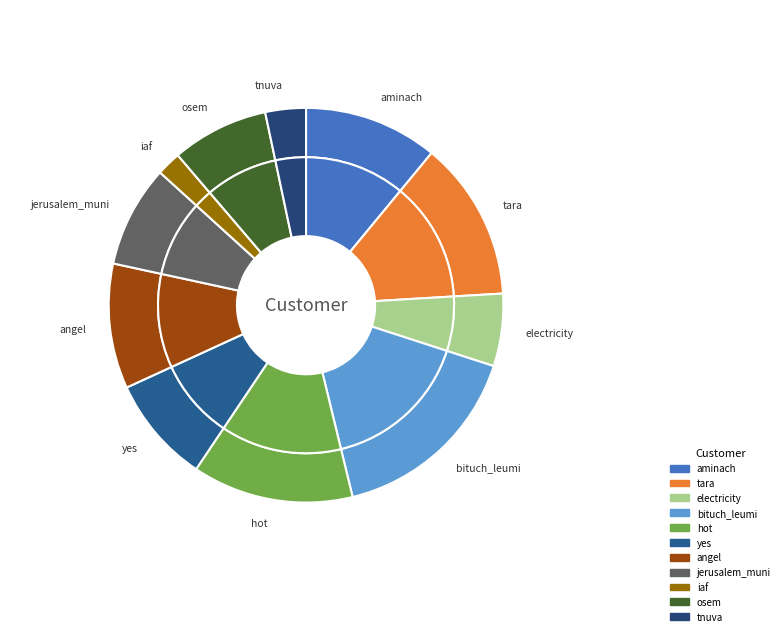

Does aminach account for over 50% of the chart?

No